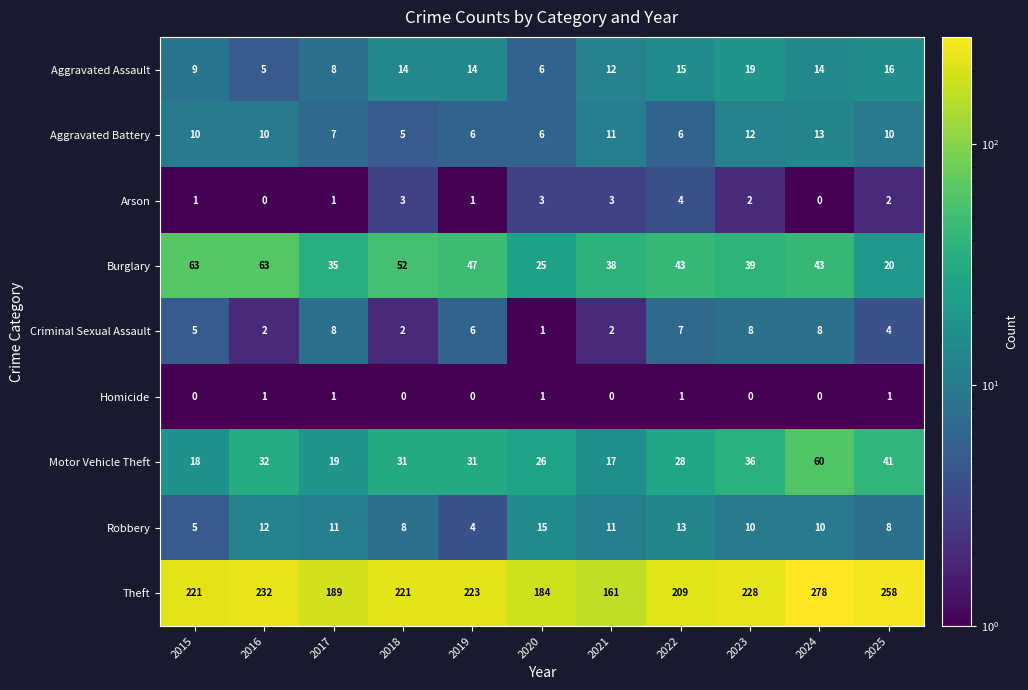

What is the difference between the maximum and minimum values in the Arson series?

4